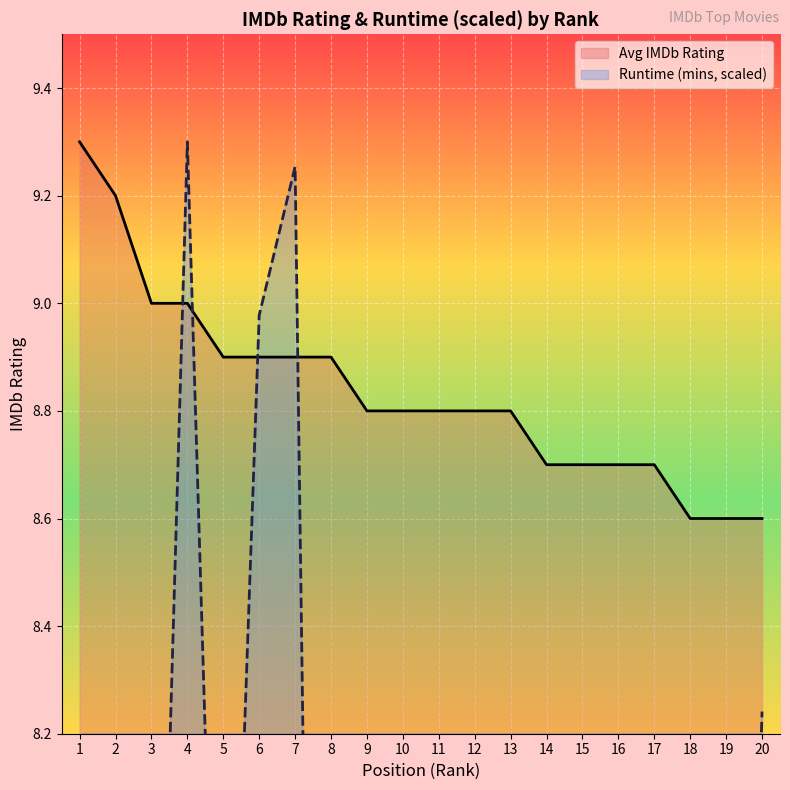

The Avg IMDb Rating series shows 15.5 at 5. True or false?

False